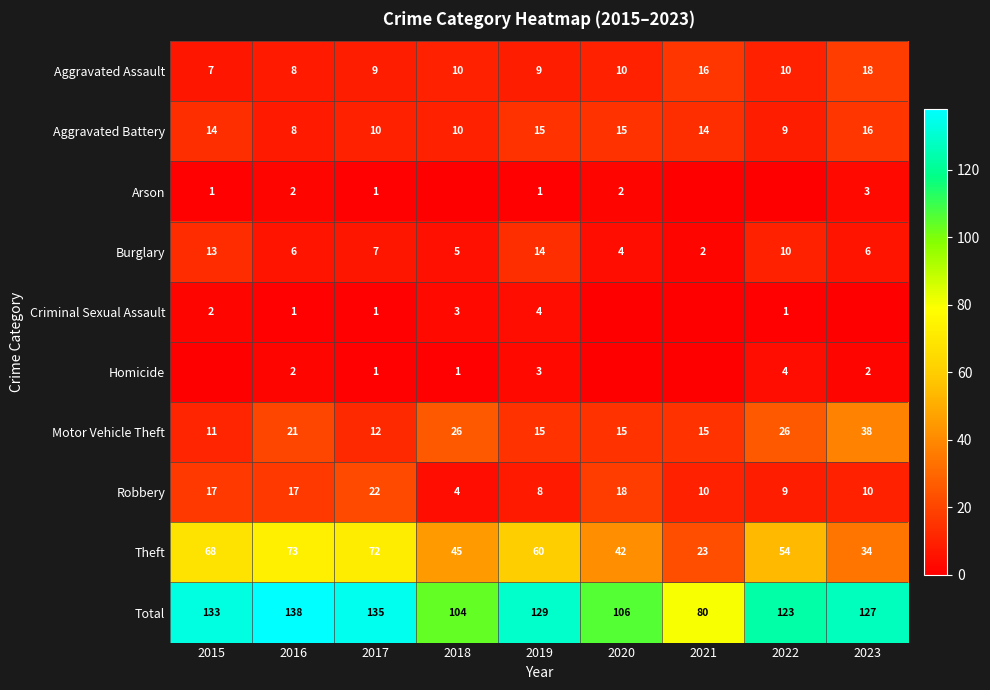

What is the difference between the second highest and second lowest values in the Motor Vehicle Theft series?

14